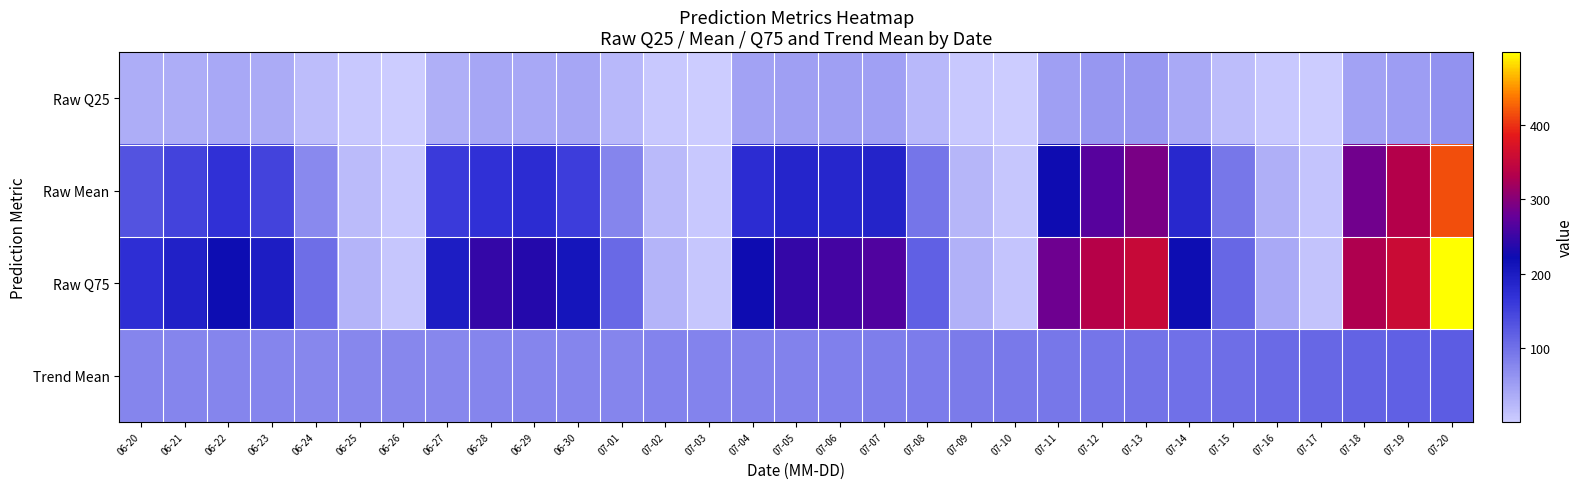

Rank the series at 07-06 from highest to lowest value.

Raw Q75, Raw Mean, Trend Mean, Raw Q25